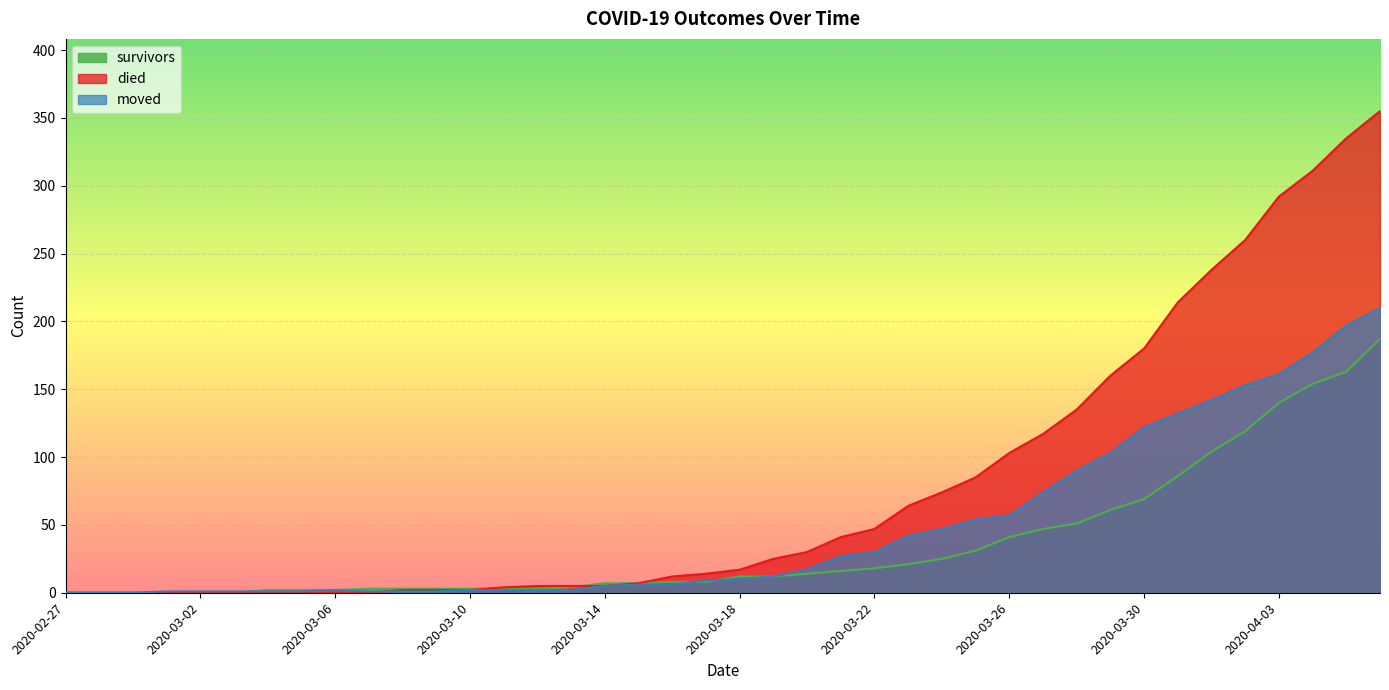

Reading left to right, list all the values displayed in this chart.

survivors: 2020-02-27=0	2020-02-28=0	2020-02-29=0	2020-03-01=0	2020-03-02=0	2020-03-03=0	2020-03-04=2	2020-03-05=2	2020-03-06=2	2020-03-07=3	2020-03-08=3	2020-03-09=3	2020-03-10=3	2020-03-11=3	2020-03-12=3	2020-03-13=4	2020-03-14=7	2020-03-15=7	2020-03-16=8	2020-03-17=8	2020-03-18=12	2020-03-19=12	2020-03-20=14	2020-03-21=16	2020-03-22=18	2020-03-23=21	2020-03-24=25	2020-03-25=31	2020-03-26=41	2020-03-27=47	2020-03-28=51	2020-03-29=61	2020-03-30=69	2020-03-31=86	2020-04-01=104	2020-04-02=119	2020-04-03=140	2020-04-04=154	2020-04-05=163	2020-04-06=187
died: 2020-02-27=0	2020-02-28=0	2020-02-29=0	2020-03-01=0	2020-03-02=0	2020-03-03=0	2020-03-04=0	2020-03-05=0	2020-03-06=0	2020-03-07=0	2020-03-08=2	2020-03-09=2	2020-03-10=2	2020-03-11=4	2020-03-12=5	2020-03-13=5	2020-03-14=5	2020-03-15=7	2020-03-16=12	2020-03-17=14	2020-03-18=17	2020-03-19=25	2020-03-20=30	2020-03-21=41	2020-03-22=47	2020-03-23=64	2020-03-24=74	2020-03-25=85	2020-03-26=103	2020-03-27=117	2020-03-28=135	2020-03-29=160	2020-03-30=180	2020-03-31=214	2020-04-01=238	2020-04-02=260	2020-04-03=292	2020-04-04=311	2020-04-05=335	2020-04-06=355
moved: 2020-02-27=0	2020-02-28=0	2020-02-29=0	2020-03-01=1	2020-03-02=1	2020-03-03=1	2020-03-04=1	2020-03-05=1	2020-03-06=2	2020-03-07=1	2020-03-08=1	2020-03-09=1	2020-03-10=2	2020-03-11=2	2020-03-12=2	2020-03-13=2	2020-03-14=5	2020-03-15=6	2020-03-16=6	2020-03-17=9	2020-03-18=10	2020-03-19=12	2020-03-20=17	2020-03-21=27	2020-03-22=30	2020-03-23=42	2020-03-24=47	2020-03-25=54	2020-03-26=57	2020-03-27=74	2020-03-28=90	2020-03-29=103	2020-03-30=122	2020-03-31=132	2020-04-01=142	2020-04-02=153	2020-04-03=161	2020-04-04=177	2020-04-05=197	2020-04-06=210